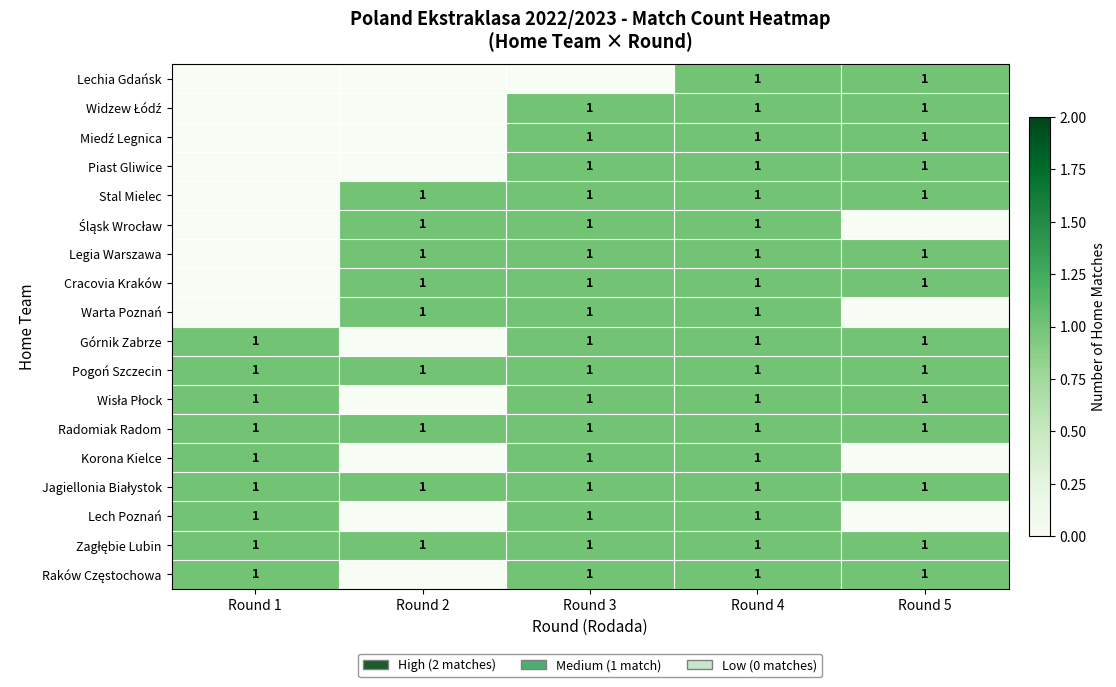

What is the total value across all series at Round 4?

18